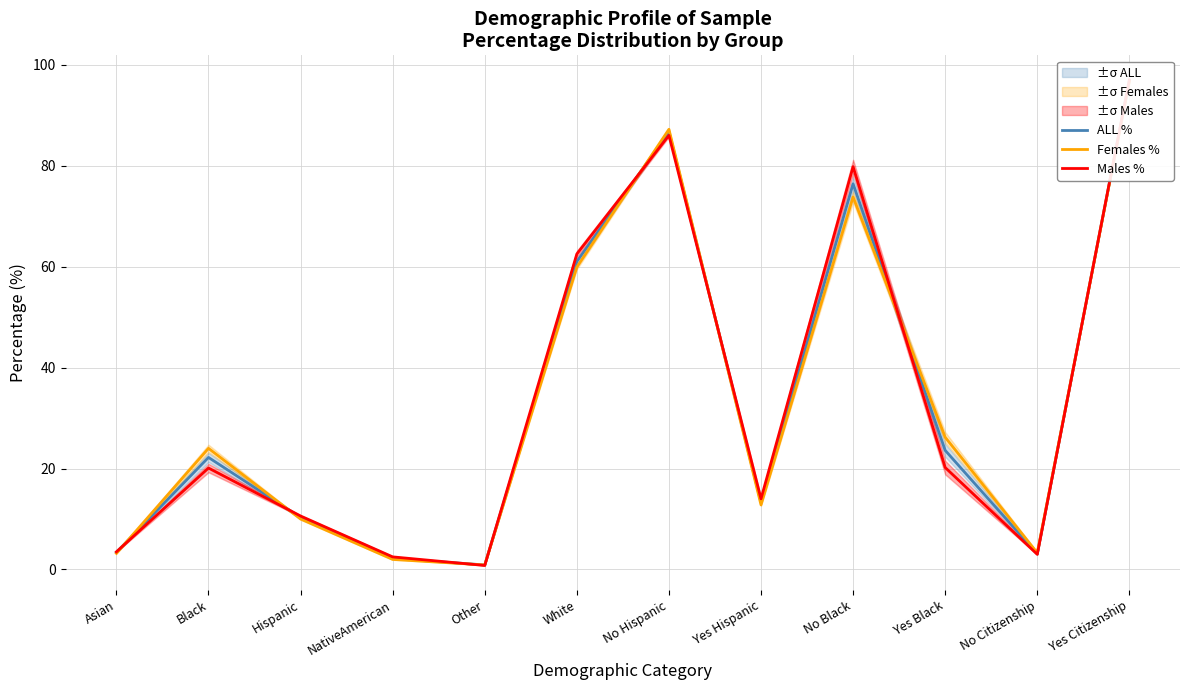

Rank the series by their maximum value, from highest to lowest.

Males %, ALL %, Females %